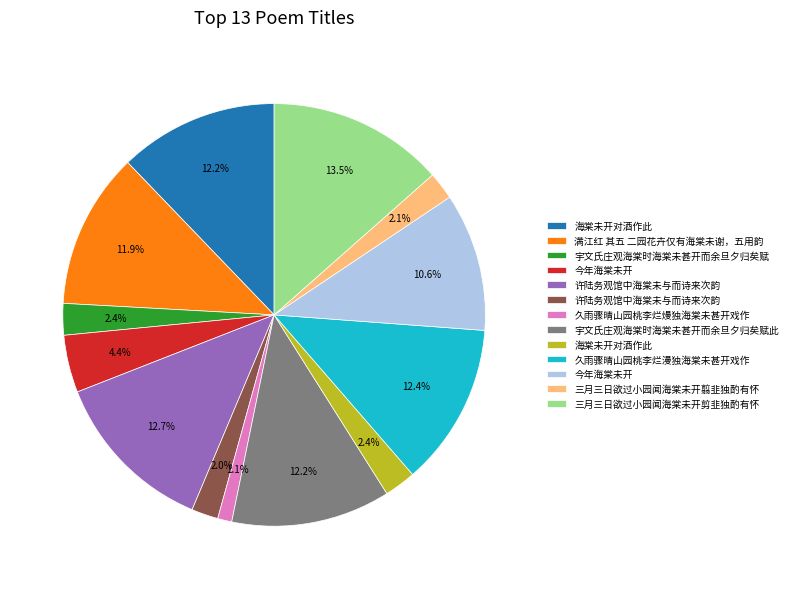

Is there a majority slice in this chart?

No